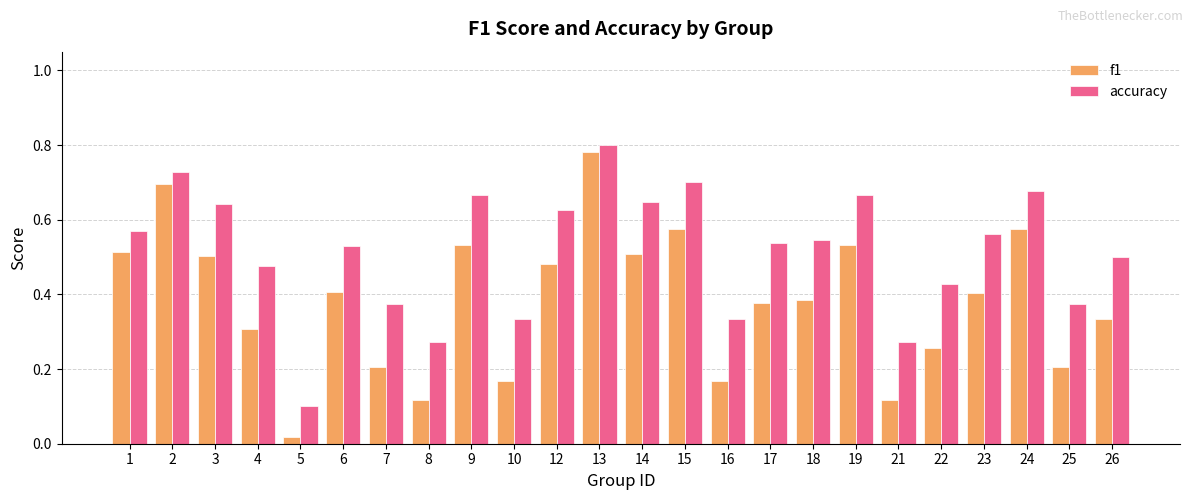

Is the value of accuracy at 23 greater than the value of f1 at 10?

Yes